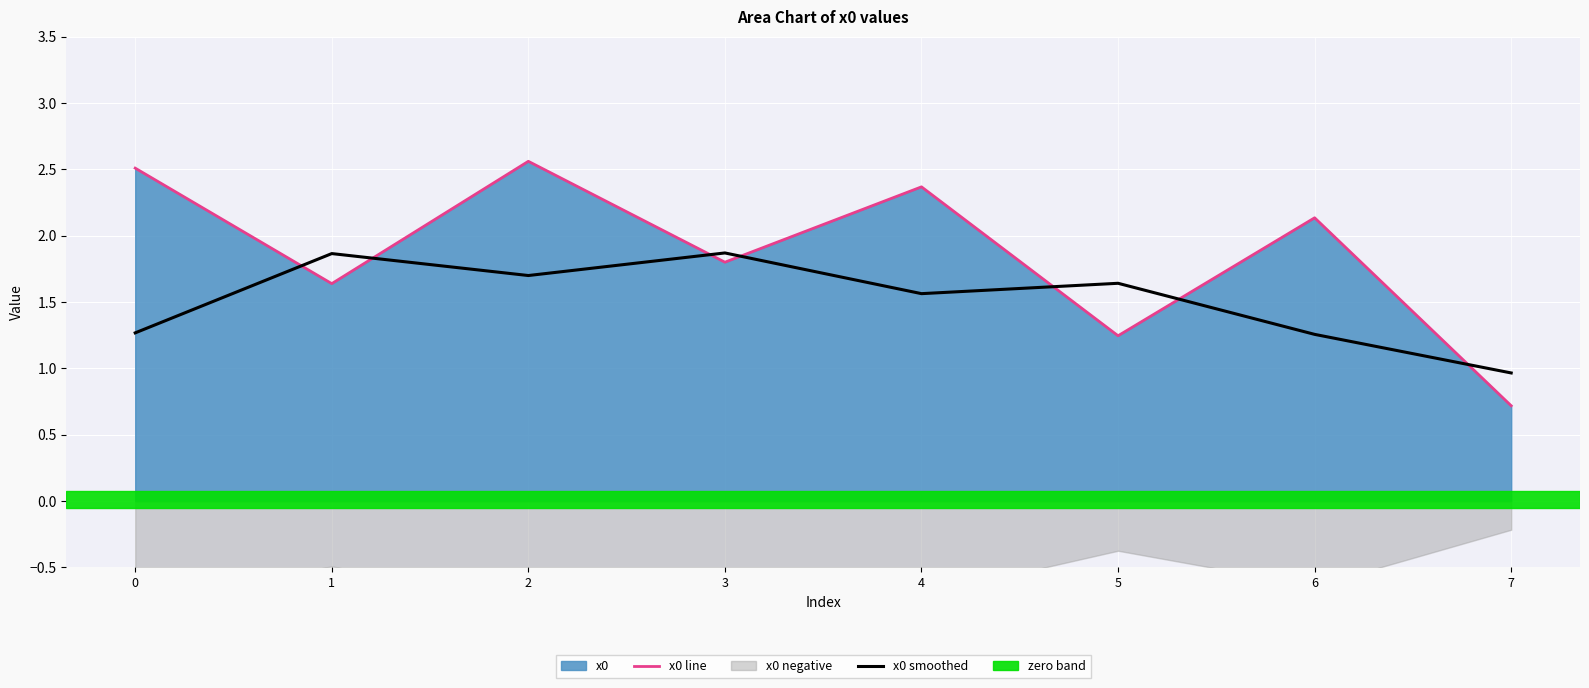

Is the value of x0 line at 5 greater than the value of x0 smoothed at 1?

No